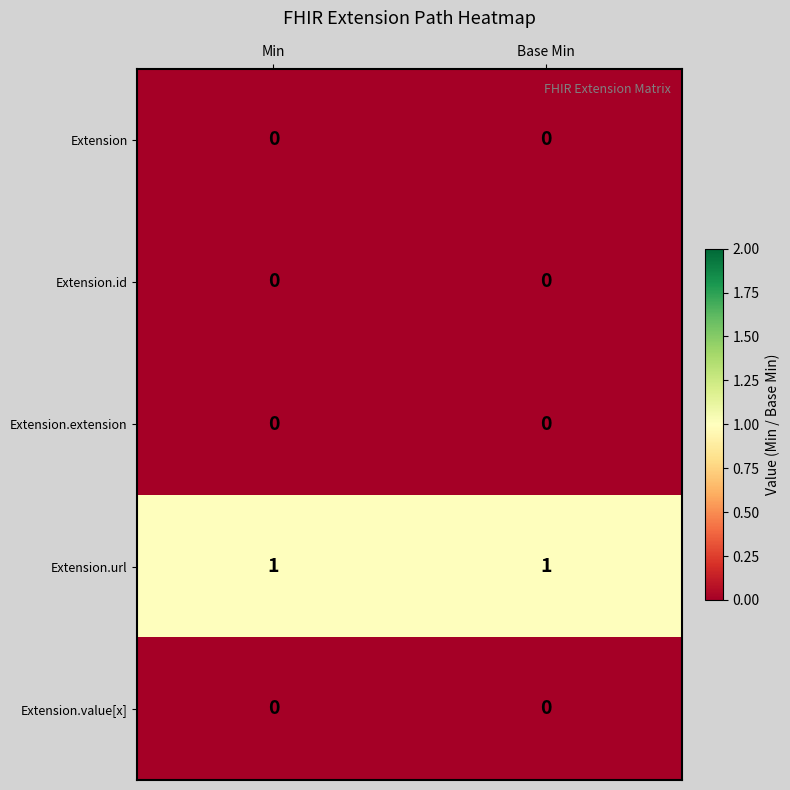

Is it true that Extension.extension equals 0 at Base Min?

True